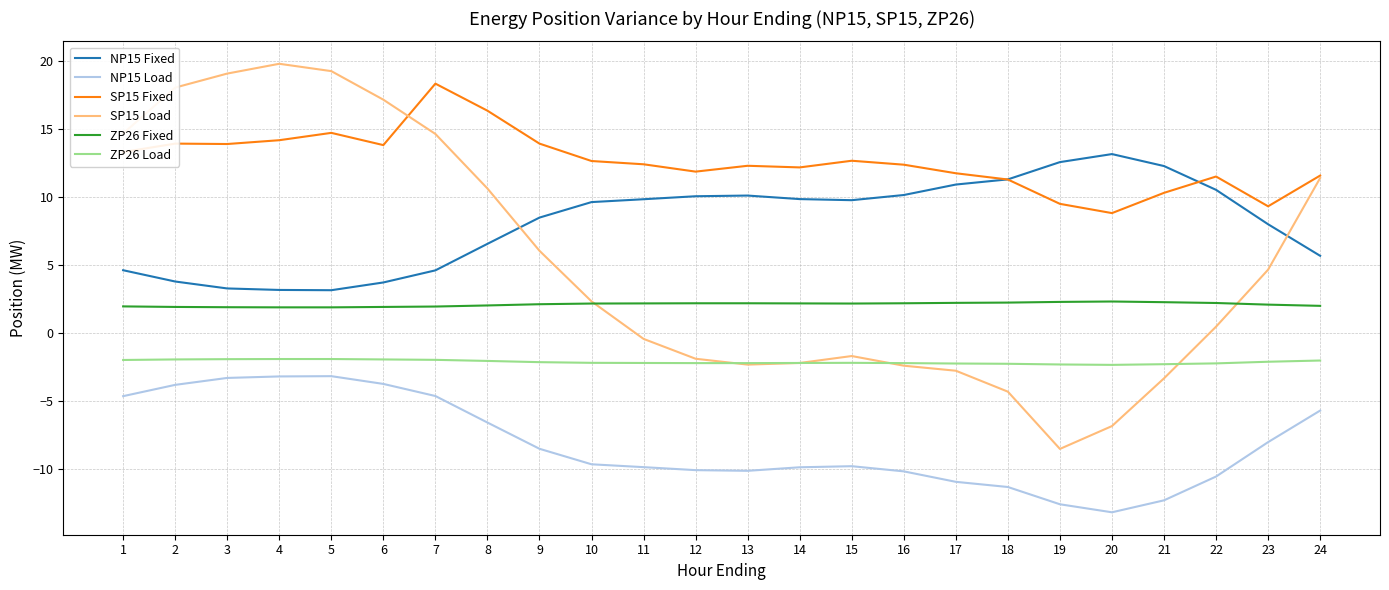

Between 12 and 19, which series saw the biggest shift?

SP15 Load